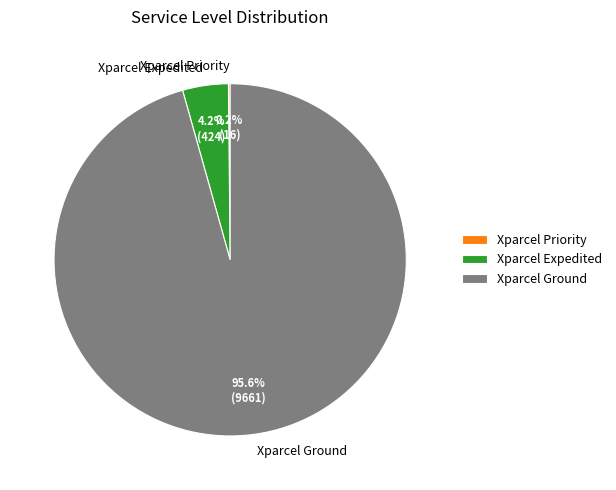

Is the sum of Xparcel Ground and Xparcel Expedited greater than half?

Yes